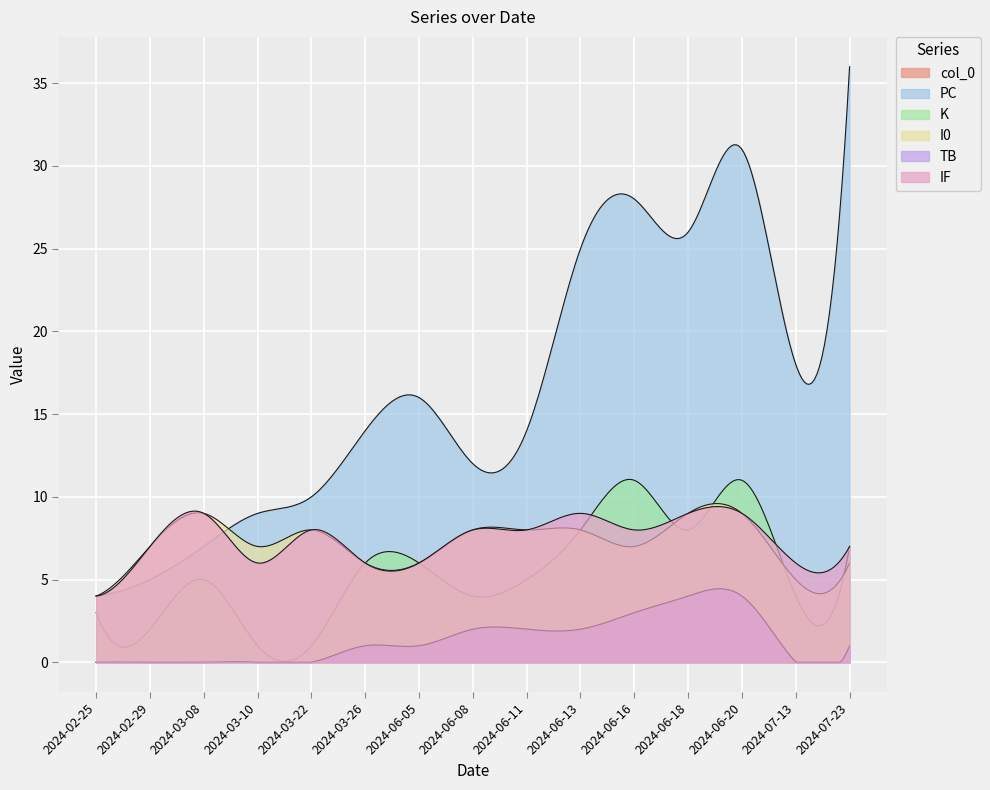

Where does the TB series first go above 1?

2024-06-08